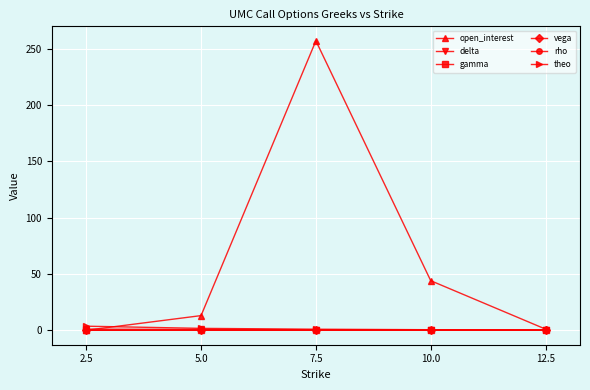

How many data points does each series have?

5